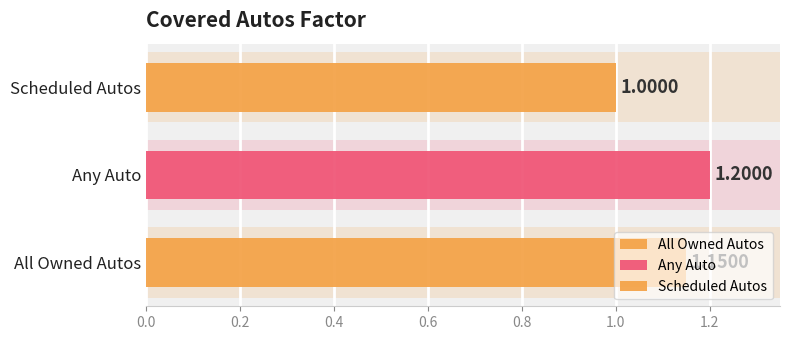

Rank the categories by value from highest to lowest.

Any Auto, All Owned Autos, Scheduled Autos